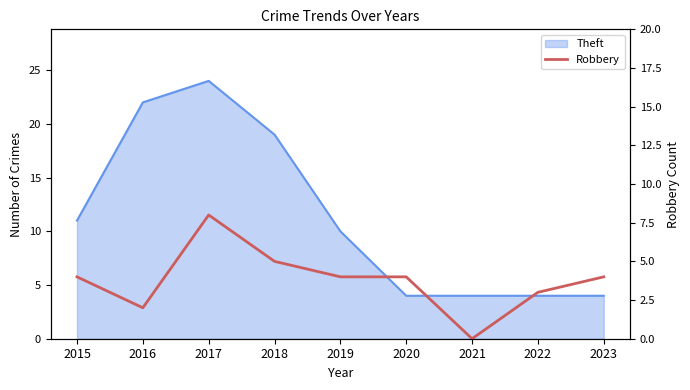

True or false: the data shows 4 at 2023.

True